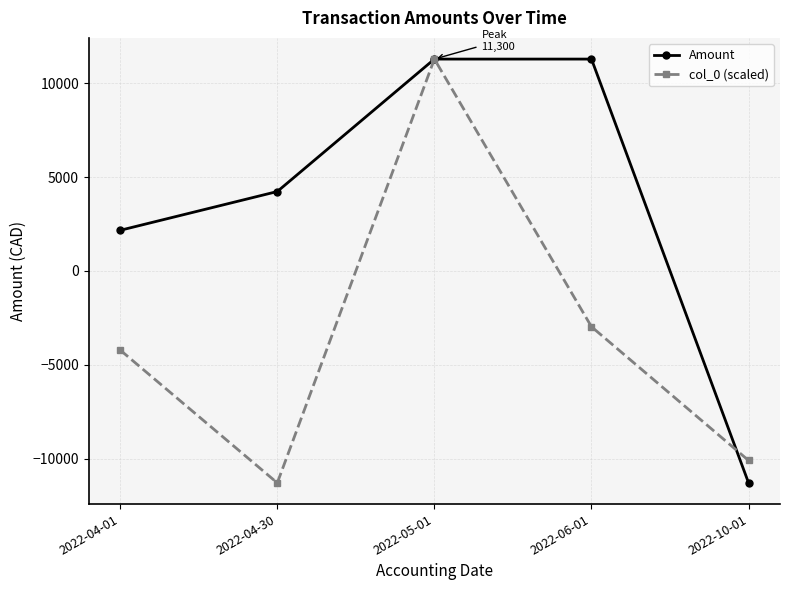

Reading right to left, extract all data points from this chart.

Amount: -11300.0	11300.0	11300.0	4237.5	2169.6
col_0 (scaled): -10104.8	-2973.4	11300.0	-11300.0	-4216.1